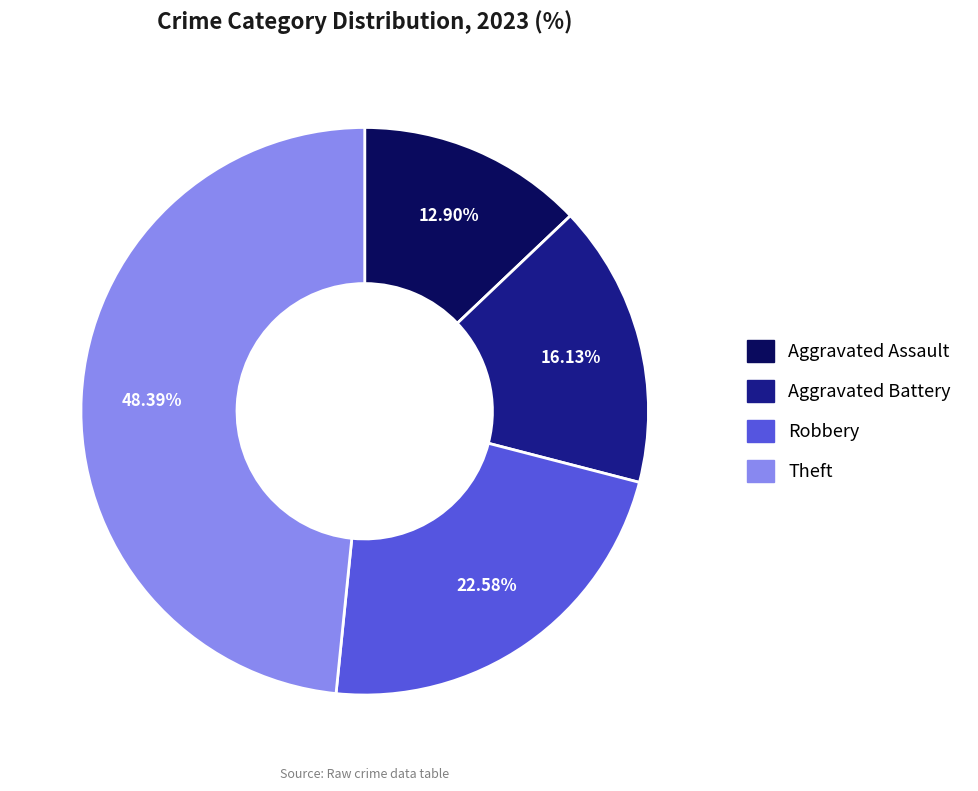

Count the number of slices in the pie.

4